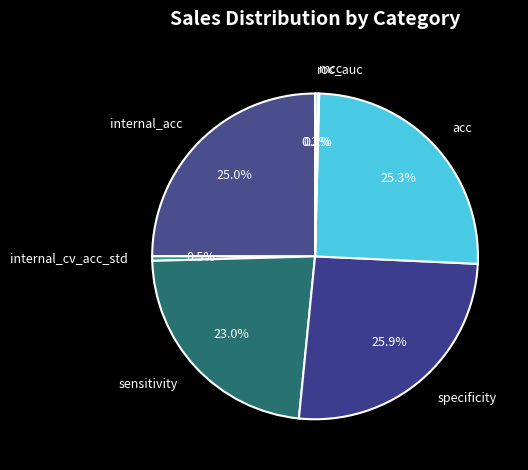

What percentage is NOT represented by sensitivity?

77.0%